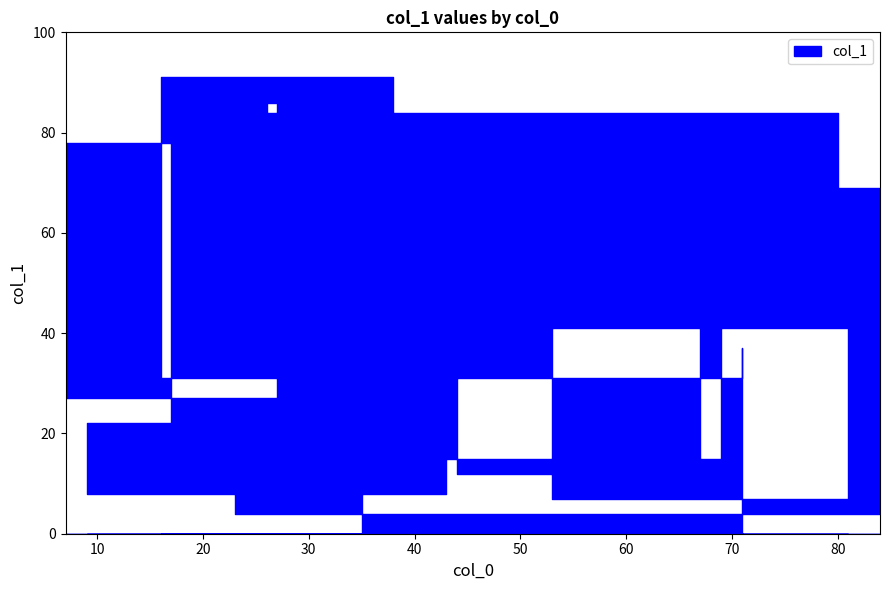

Which category has the highest value across all series?

38